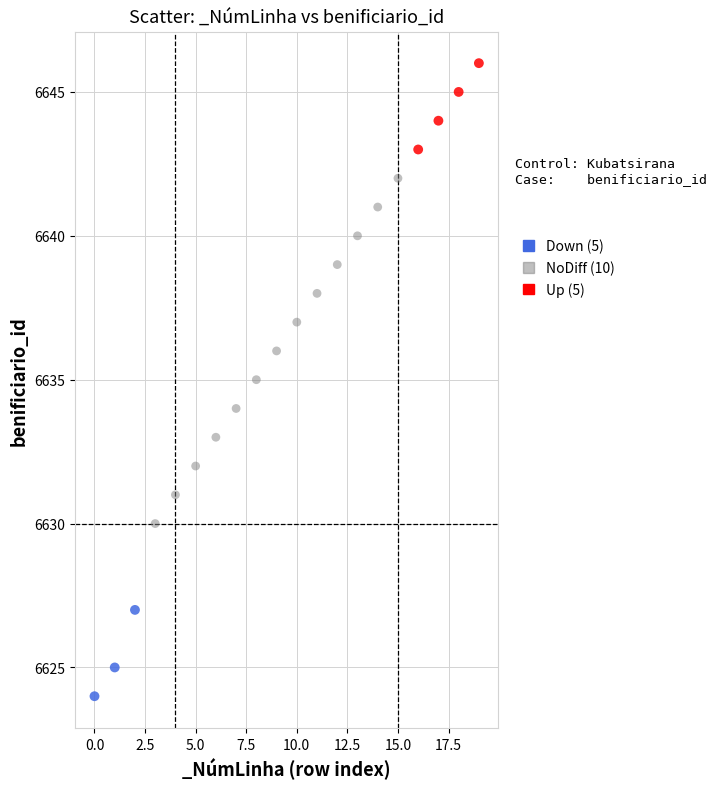

Which series reaches the minimum Y coordinate?

Down (5)